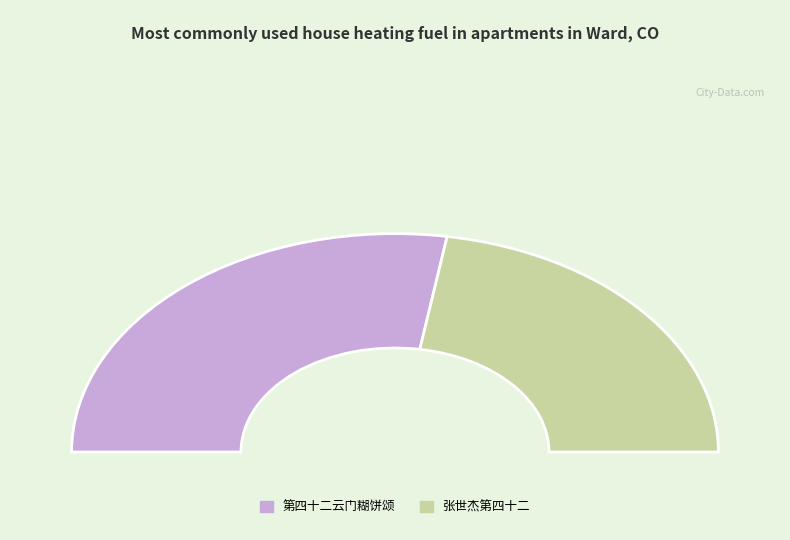

What is the change in value from 第四十二云门糊饼颂 to 张世杰第四十二?

-195747